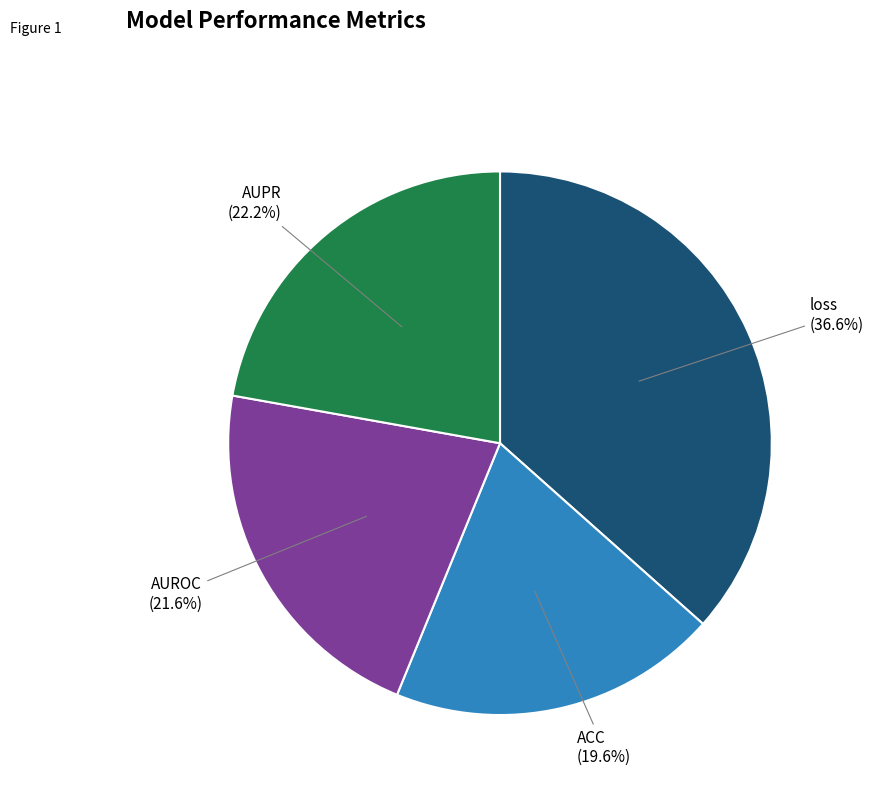

How many slices are in this pie chart?

4